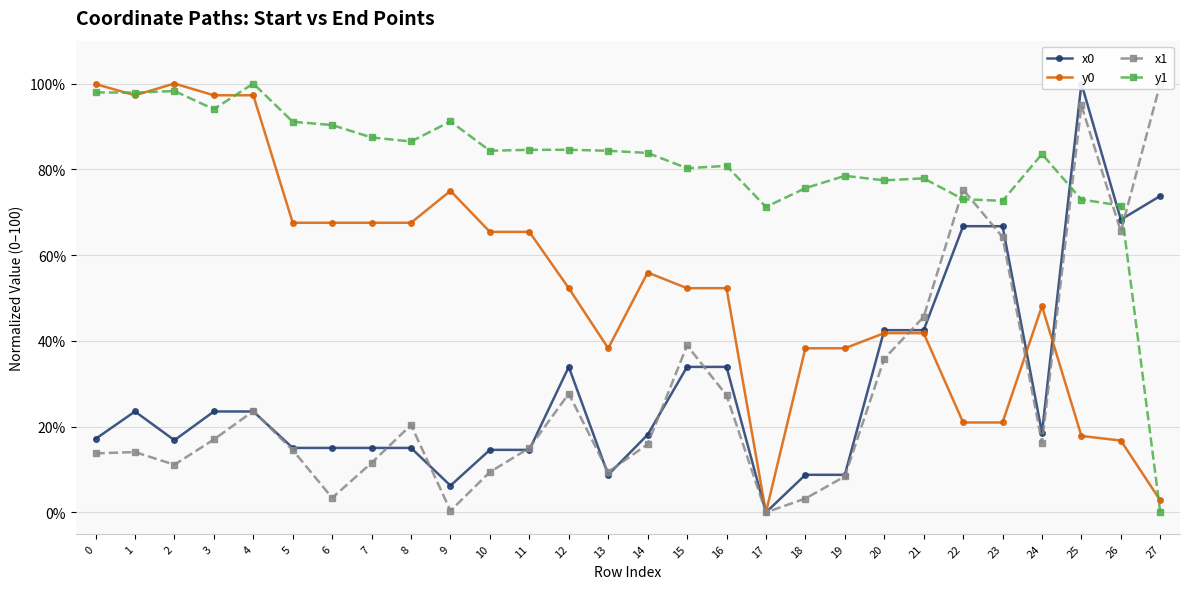

What are all the series names shown in the legend?

x0, y0, x1, y1